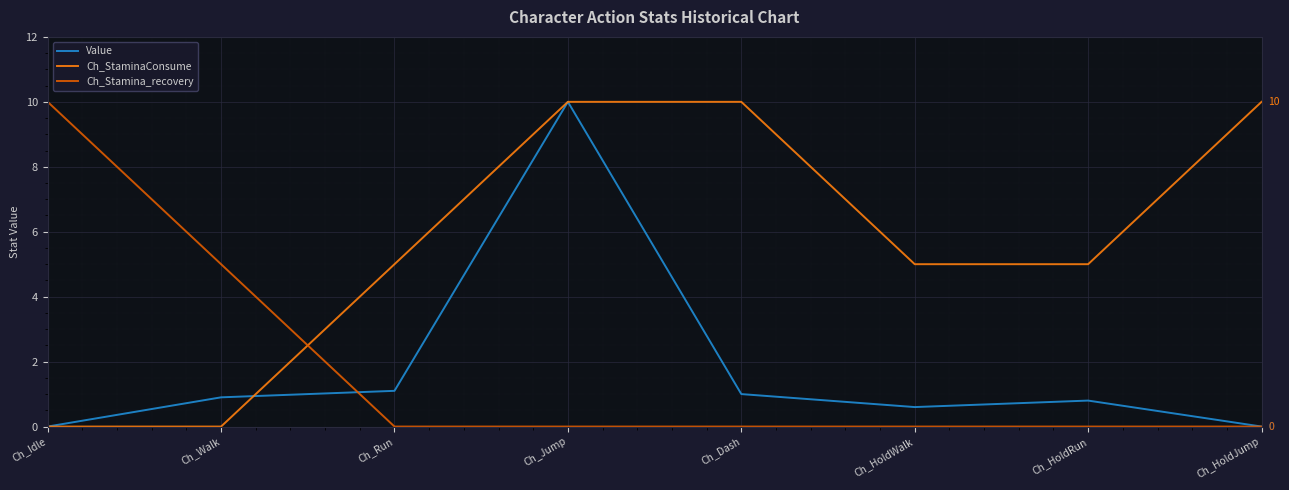

What is the difference between the highest and lowest values at Ch_HoldRun?

5.0